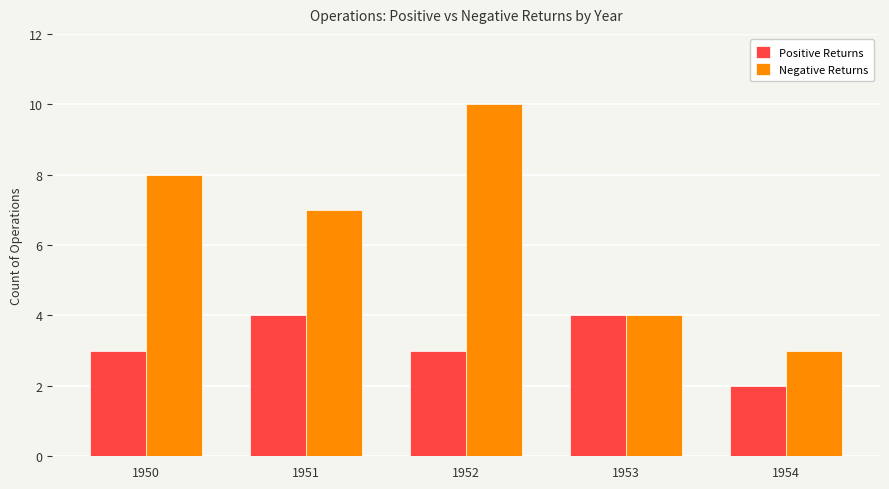

At 1952, list the series in order from smallest to largest.

Positive Returns, Negative Returns